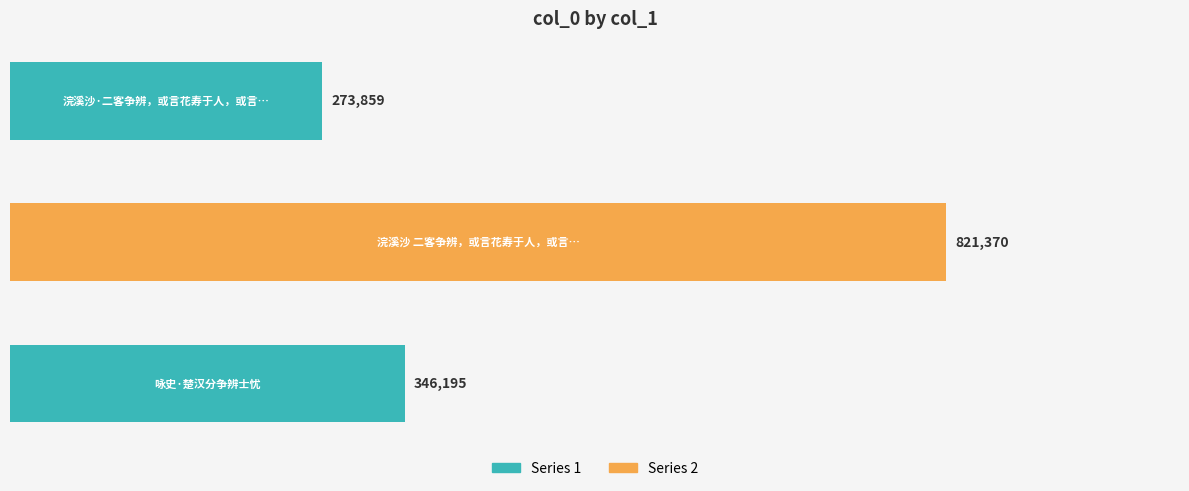

Rank the categories by value from lowest to highest.

浣溪沙·二客争辨，或言花寿于人，或言人寿于花，余两解之, 咏史·楚汉分争辨士忧, 浣溪沙 二客争辨，或言花寿于人，或言人寿于花，余两解之